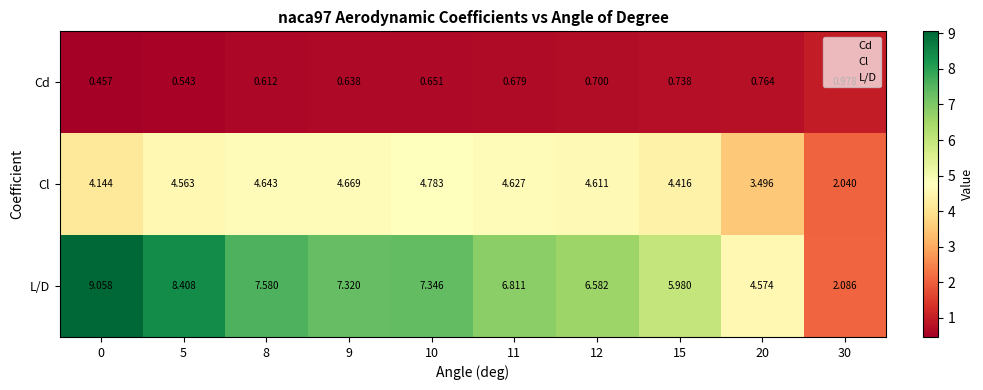

Rank the series at 5 from highest to lowest value.

L/D, Cl, Cd